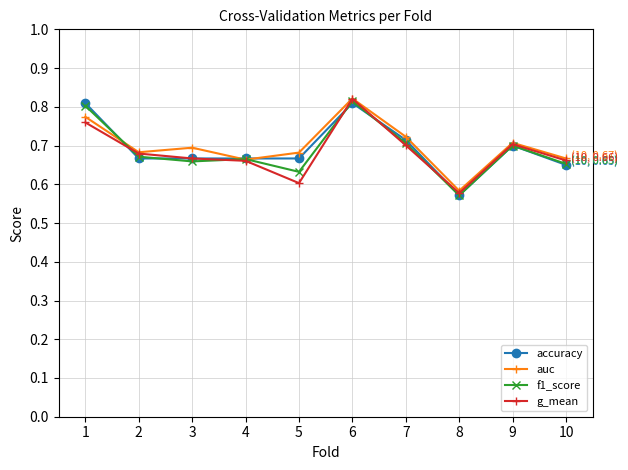

Which category has the highest value in the g_mean series?

6